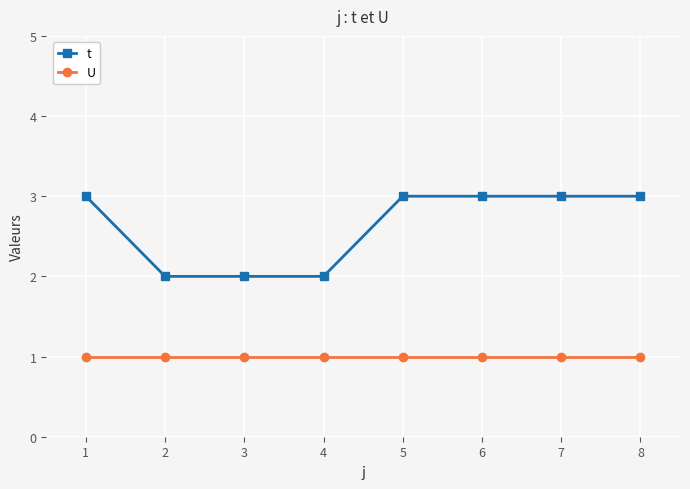

Reading left to right, list all the values displayed in this chart.

t: 3	2	2	2	3	3	3	3
U: 1	1	1	1	1	1	1	1